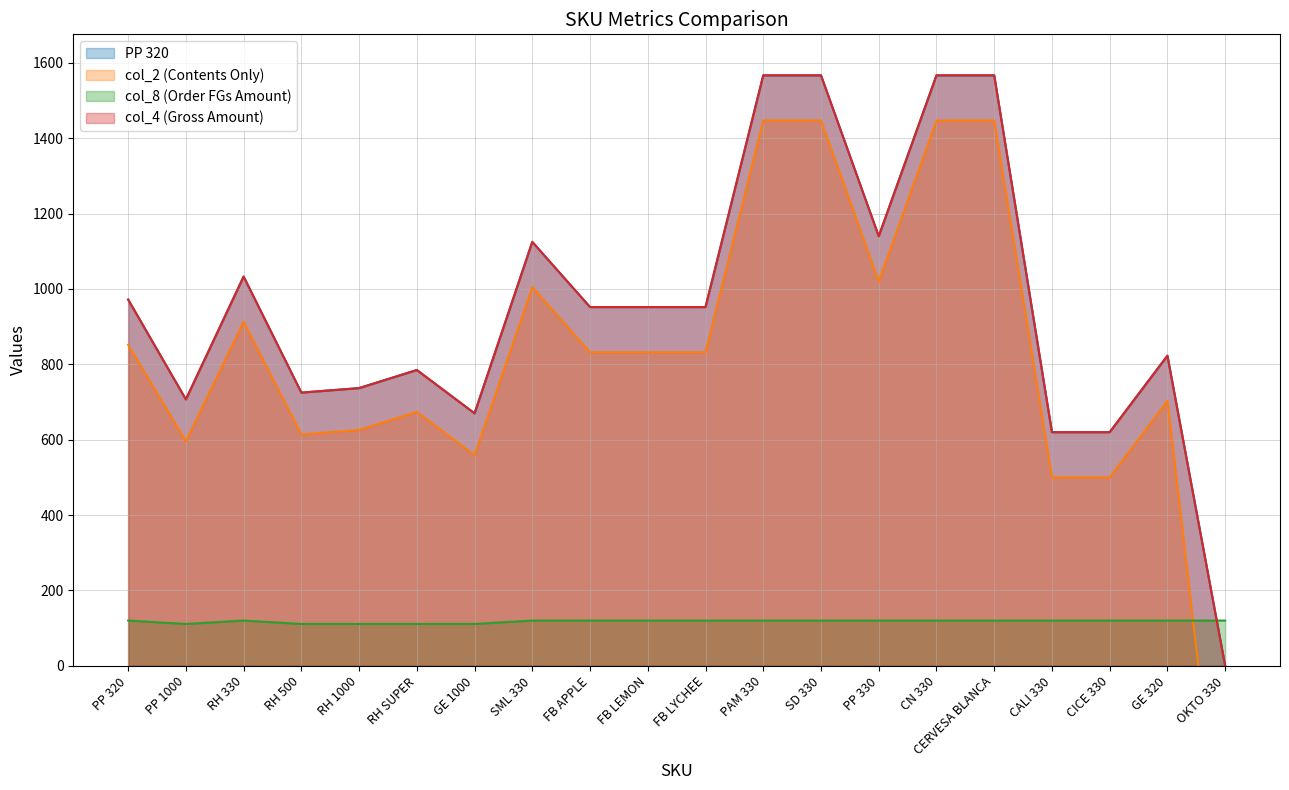

What is the average value of the PP 320 series?

954